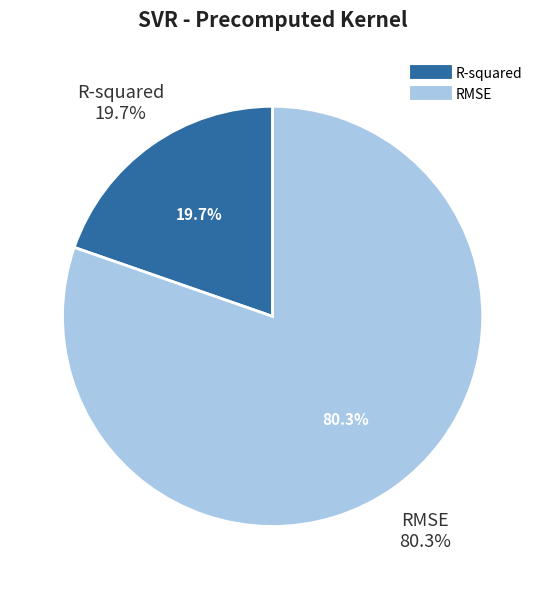

Which category accounts for the majority?

RMSE